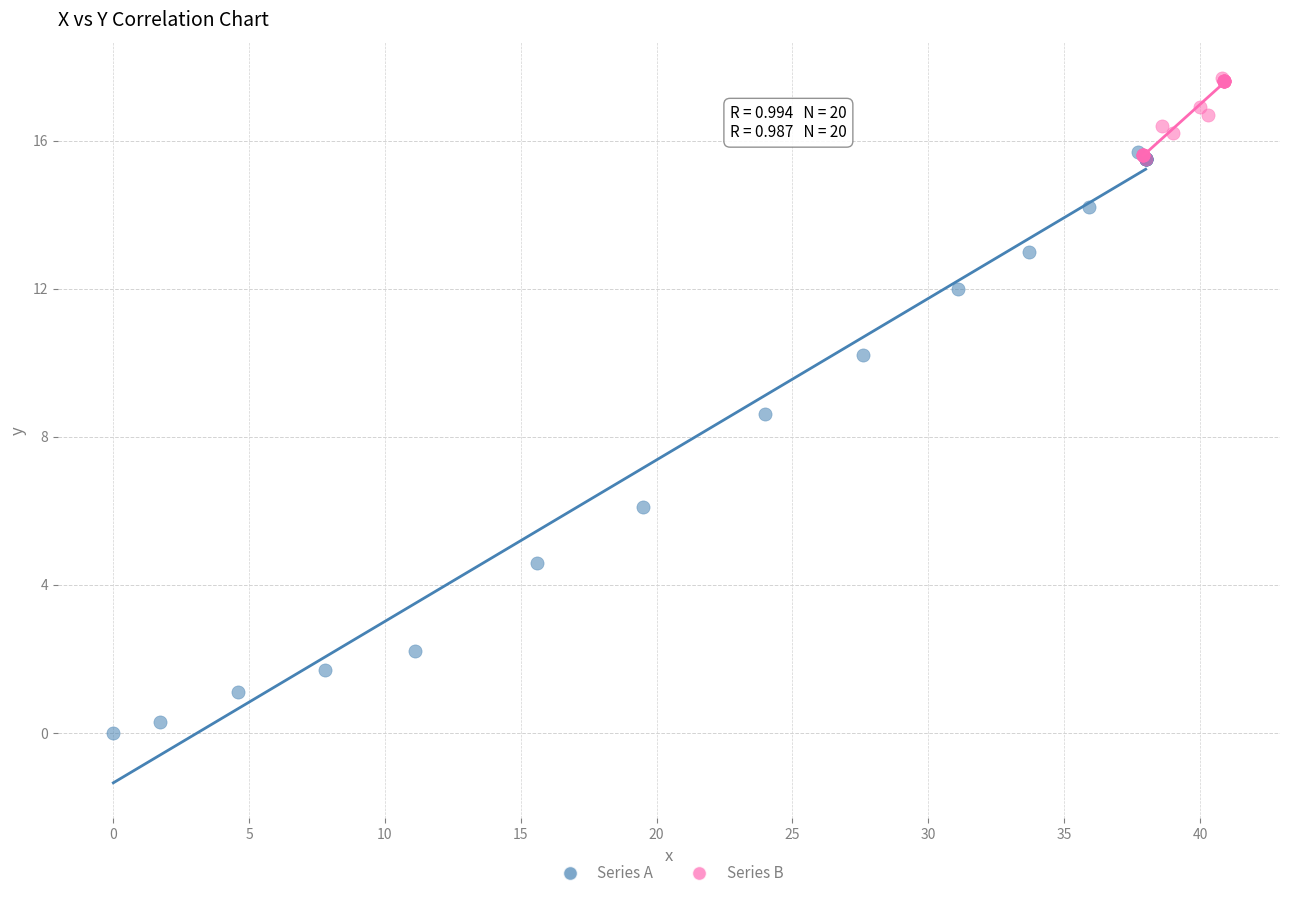

Which series has the widest spread of Y values?

Series A